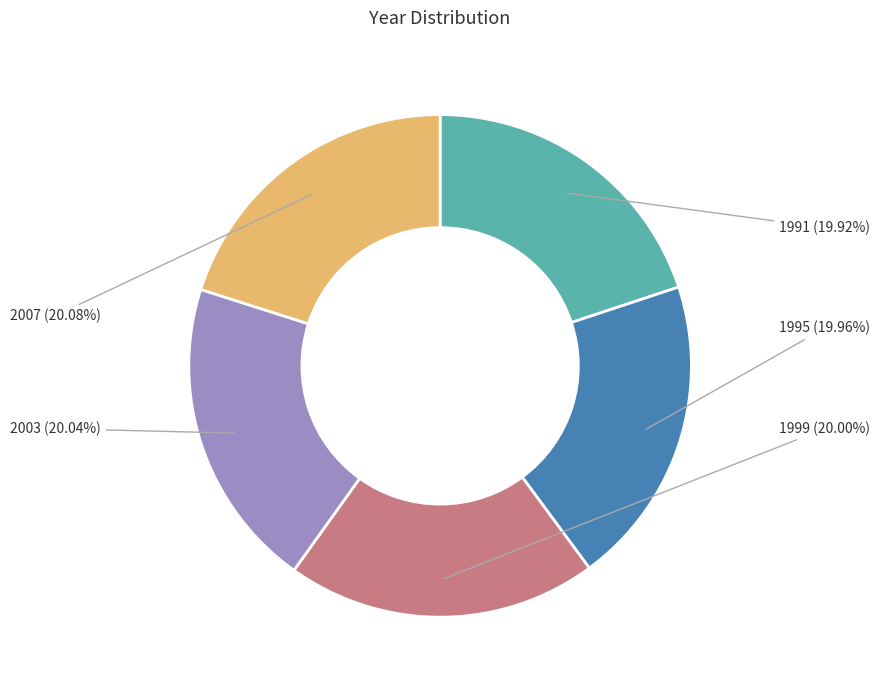

What percentage is the 1995 slice, to the nearest percent?

20%